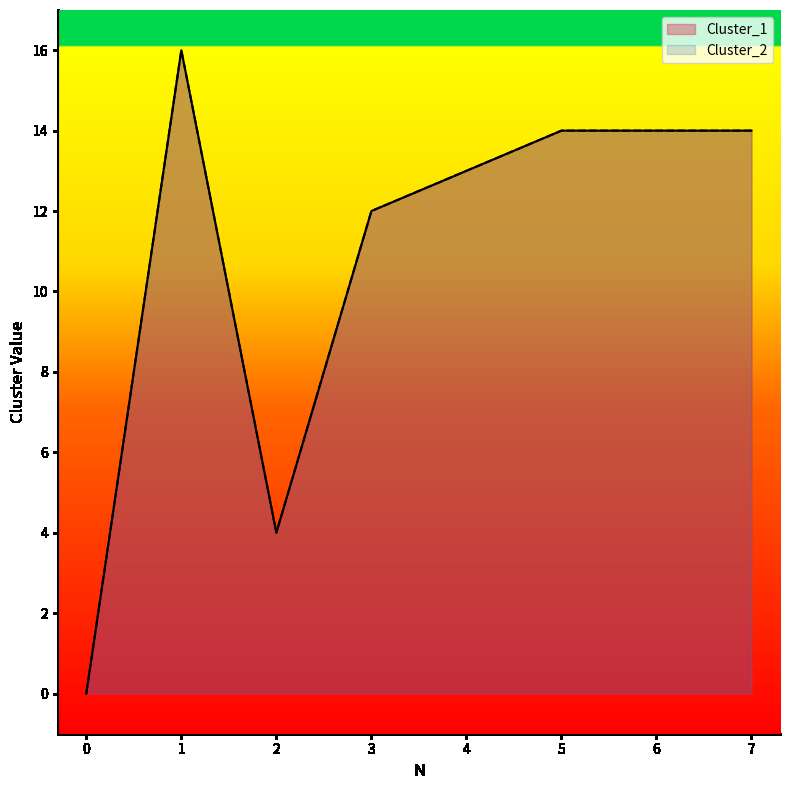

At which label is Cluster_2 closest to 8?

2